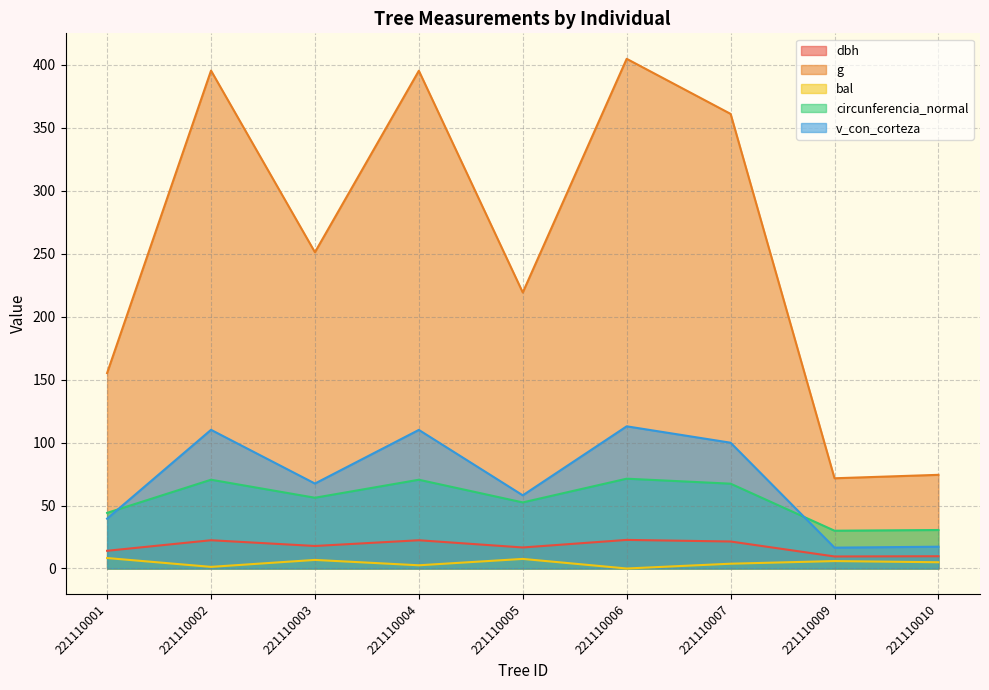

How many data points in bal are less than 4?

4